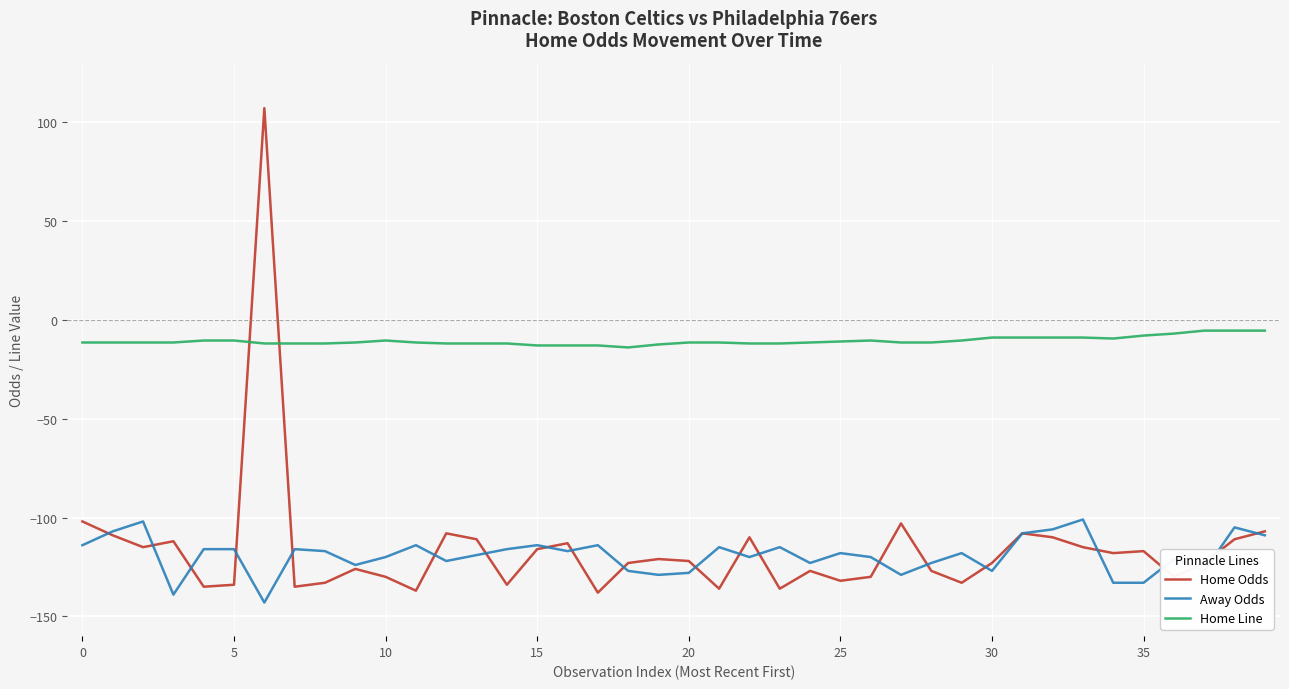

List the series in order of their peak value, lowest first.

Away Odds, Home Line, Home Odds